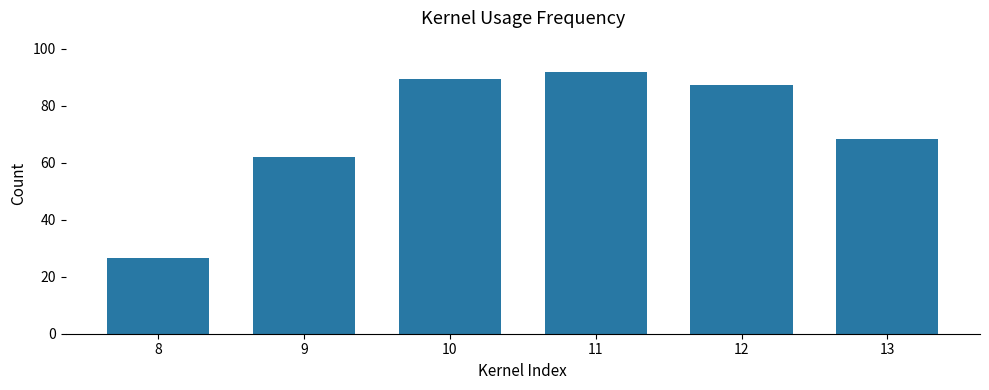

What is the maximum value shown in the chart?

92.0